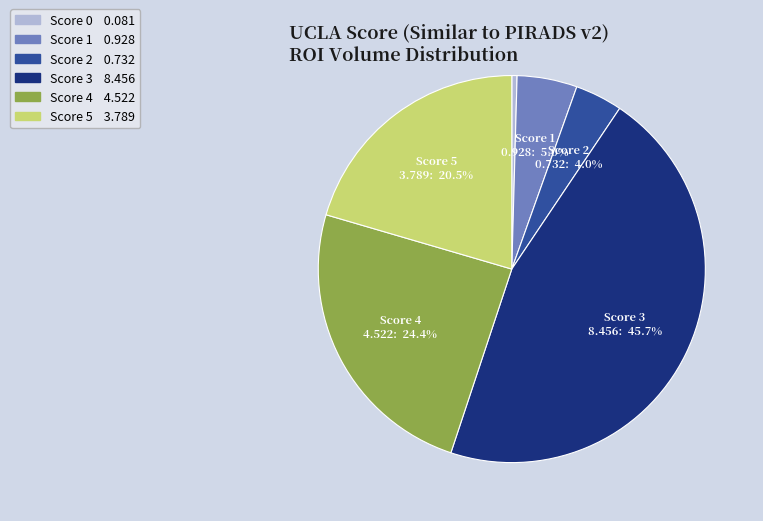

Does any single category account for the majority?

No